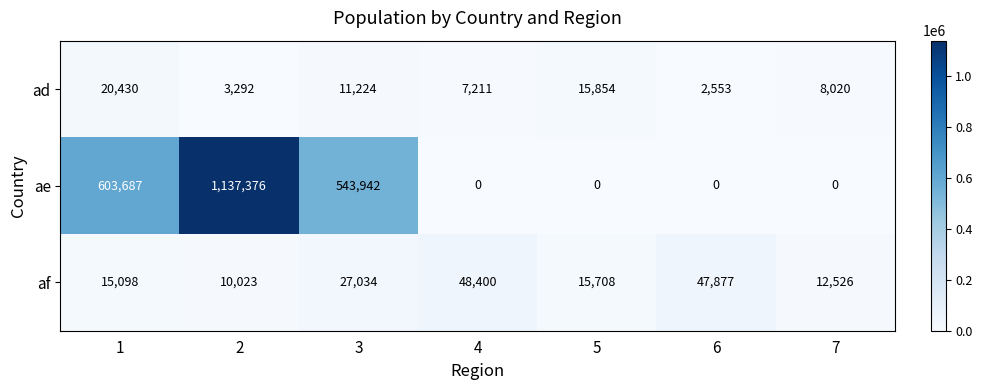

Reading left to right, extract all data points from this chart.

ad: 20430	3292	11224	7211	15854	2553	8020
ae: 603687	1137376	543942	0	0	0	0
af: 15098	10023	27034	48400	15708	47877	12526